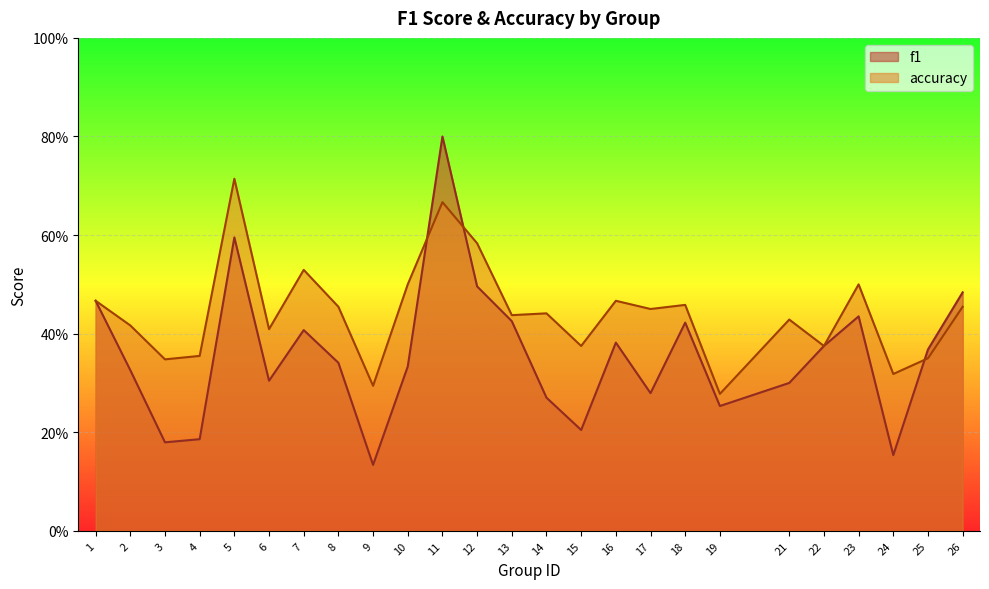

How many lines are shown in the chart?

2